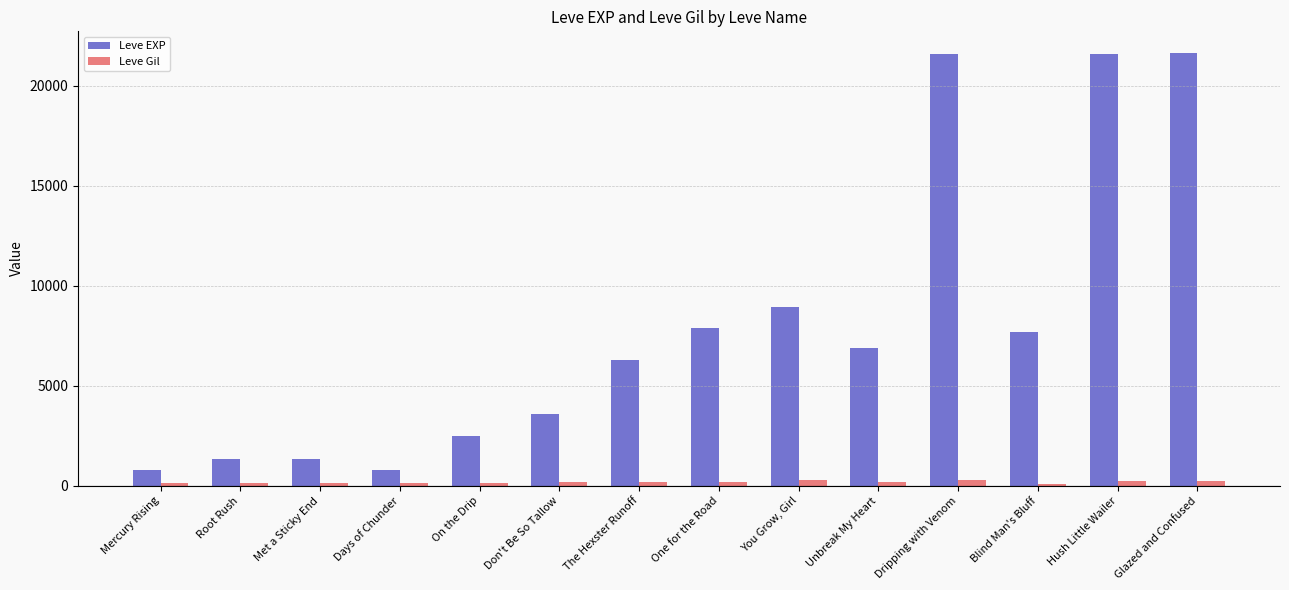

What are all the series names shown in the legend?

Leve EXP, Leve Gil